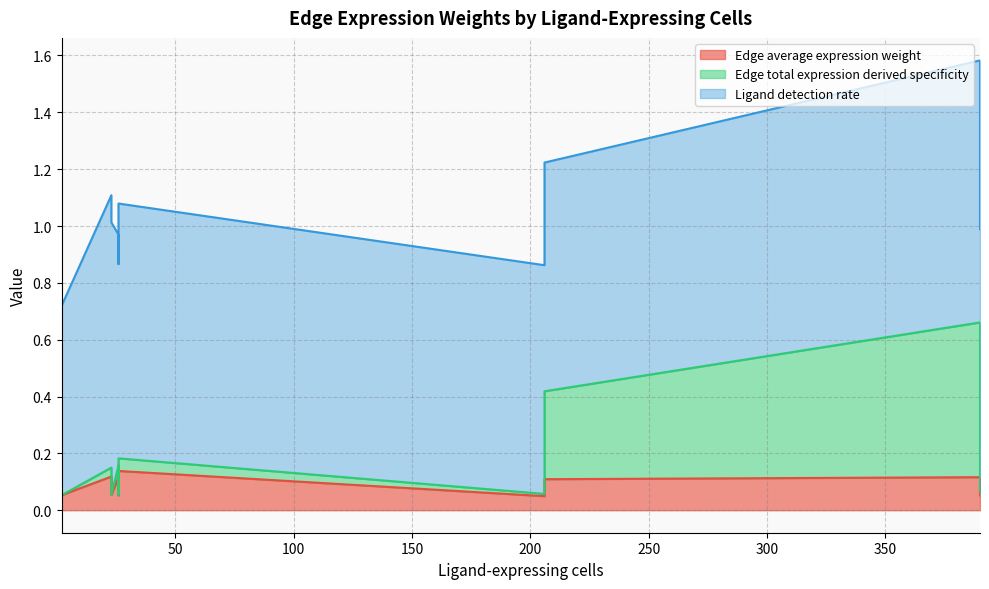

At which category is the sum across all series the highest?

390